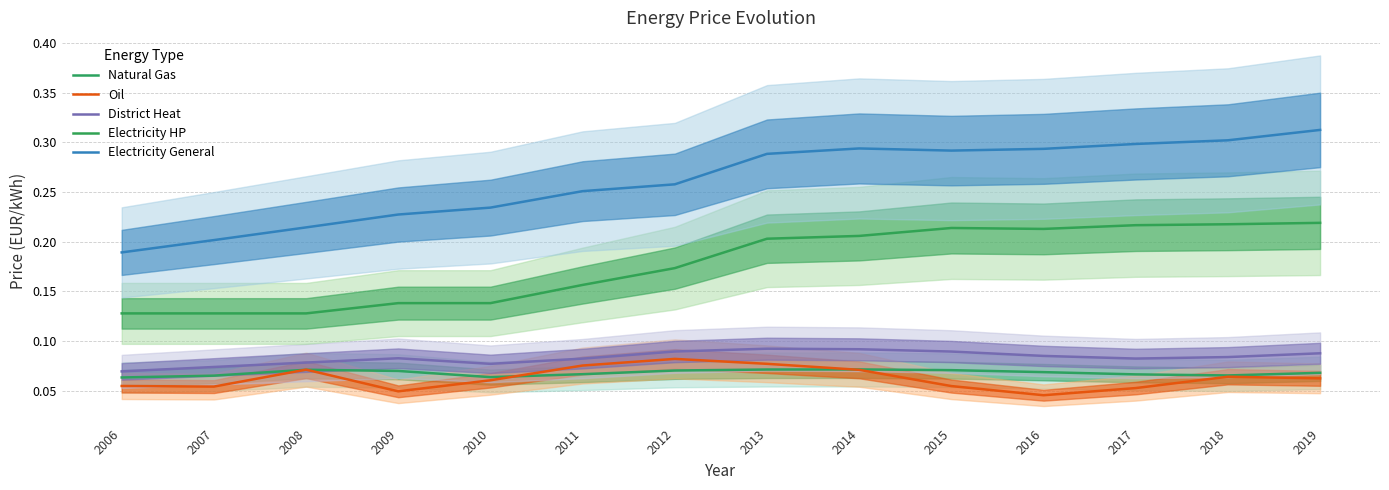

Which series has the widest spread of values?

Electricity General